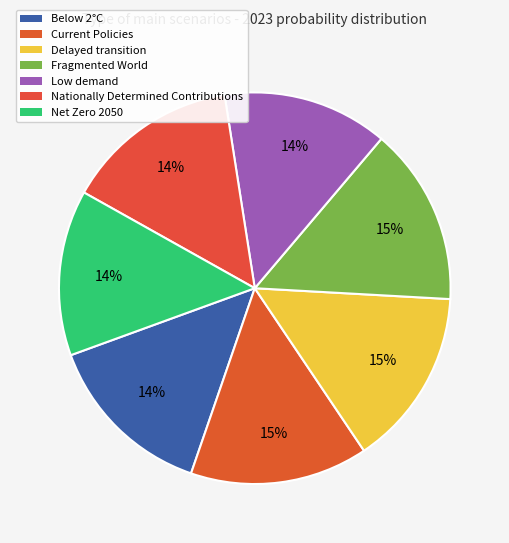

What percentage is the Net Zero 2050 slice, to the nearest percent?

14%